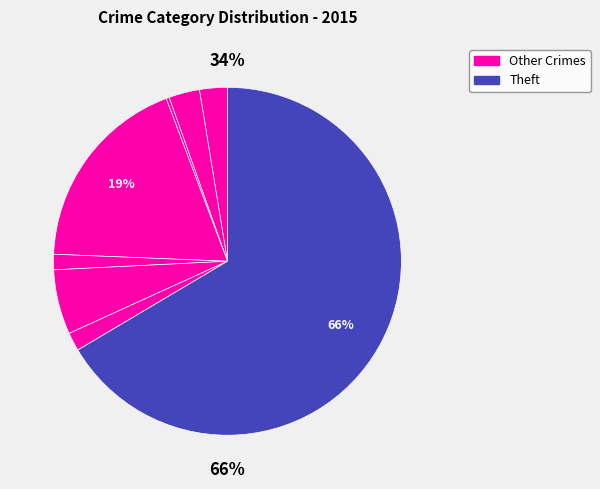

Which slice represents more than half of the pie?

Theft